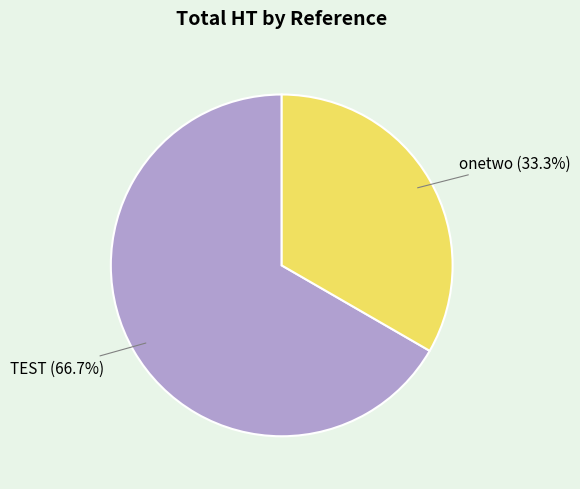

Approximately how many times larger is the value at onetwo compared to TEST?

0.5